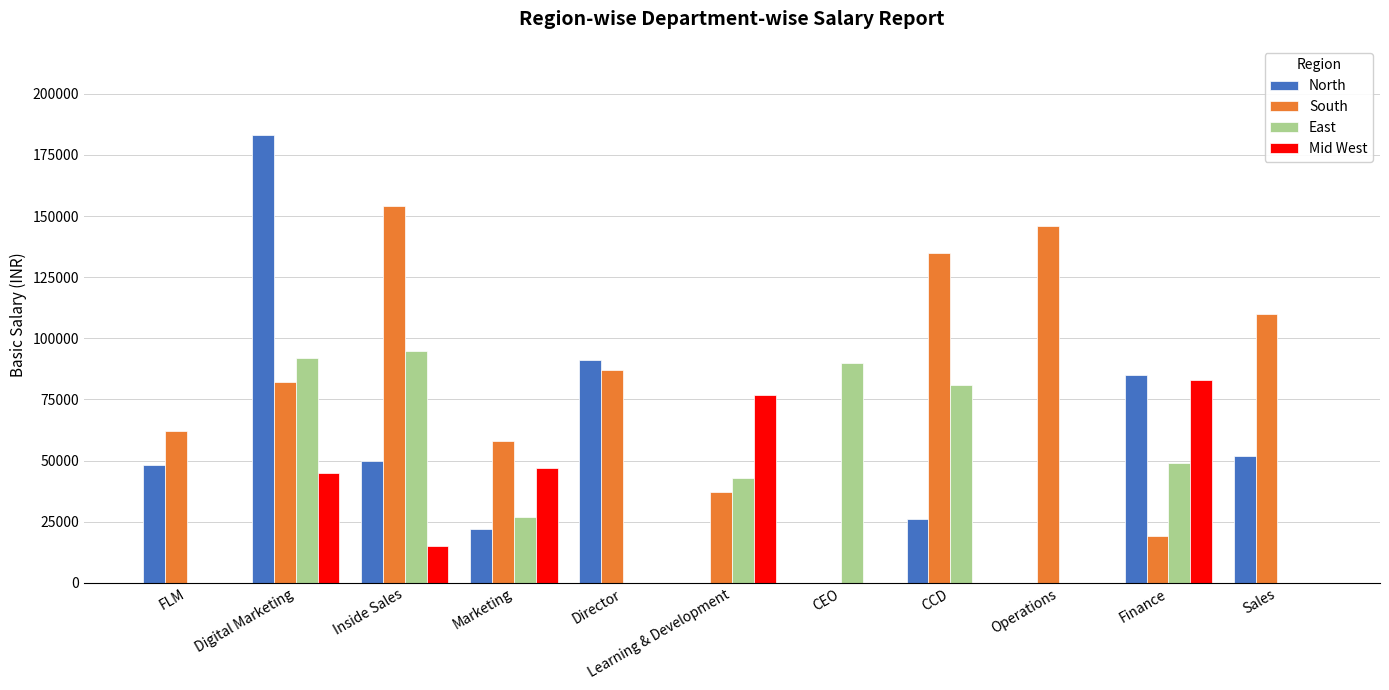

Which series changed the most between Inside Sales and Sales?

East